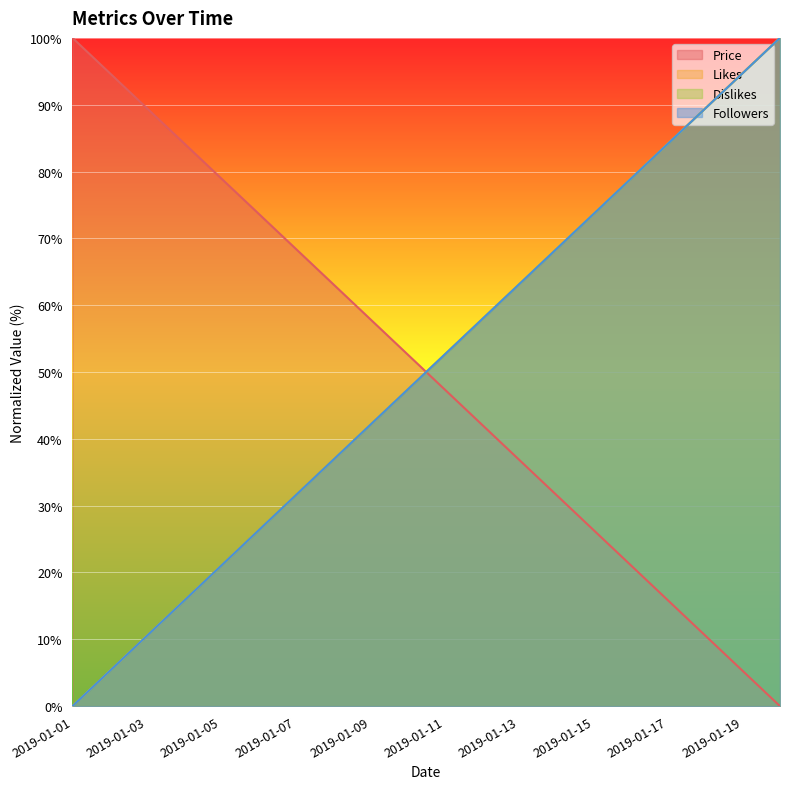

List the labels in order of Price value, largest first.

2019-01-01, 2019-01-02, 2019-01-03, 2019-01-04, 2019-01-05, 2019-01-06, 2019-01-07, 2019-01-08, 2019-01-09, 2019-01-10, 2019-01-11, 2019-01-12, 2019-01-13, 2019-01-14, 2019-01-15, 2019-01-16, 2019-01-17, 2019-01-18, 2019-01-19, 2019-01-20